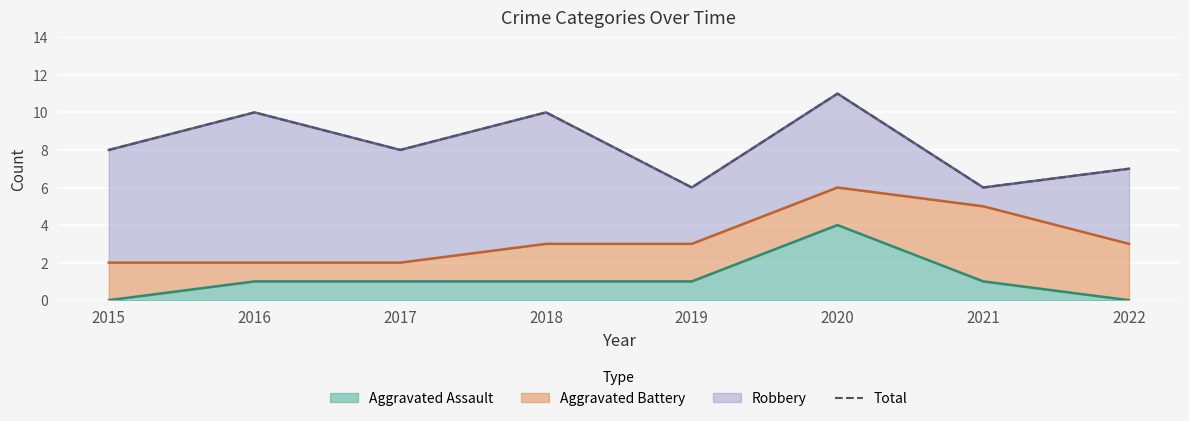

How many interior local valleys (lower than both neighbors) does the data have?

3